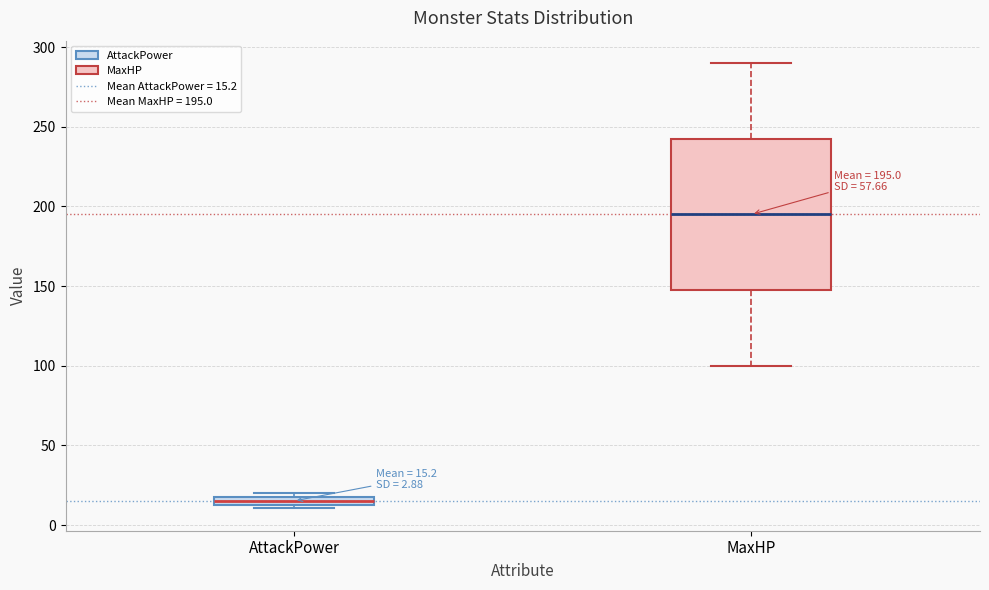

Which box's median line is the lowest?

AttackPower